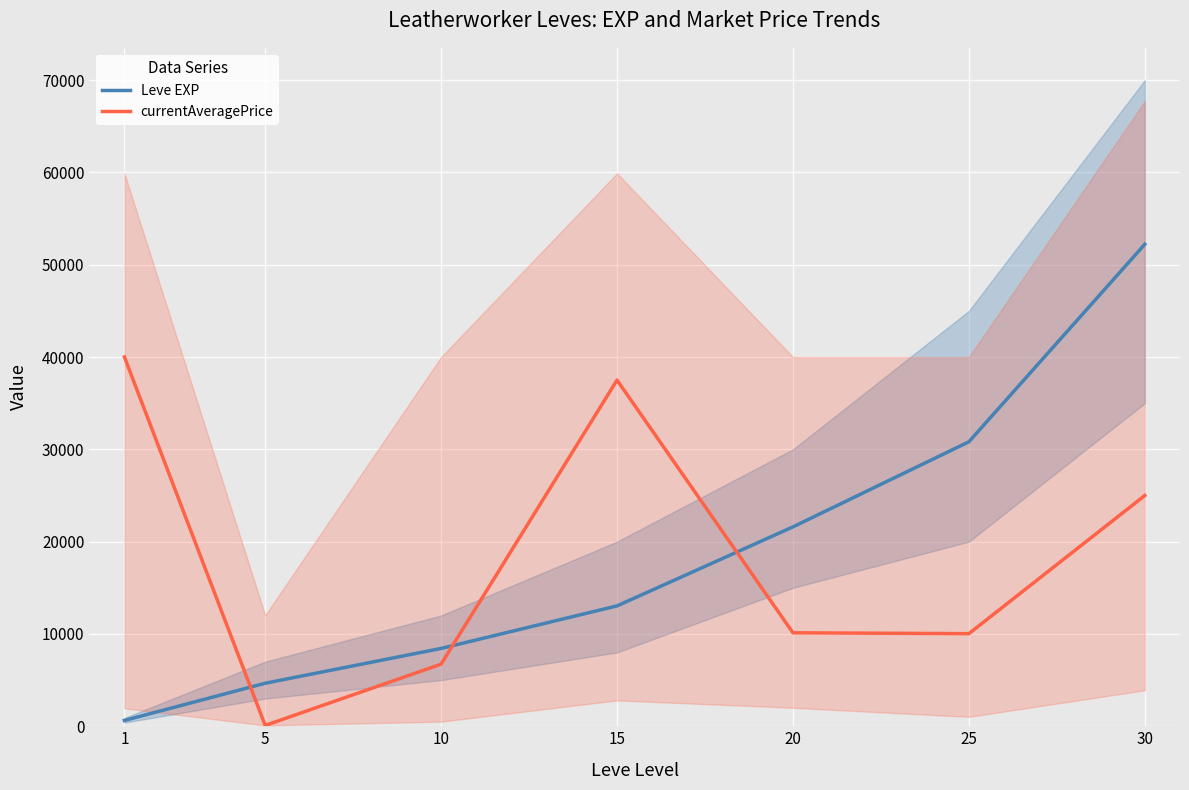

Which series ends up on top after the final intersection of currentAveragePrice and Leve EXP?

Leve EXP